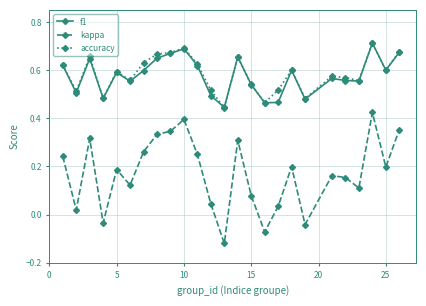

Which series has the widest spread of values?

kappa